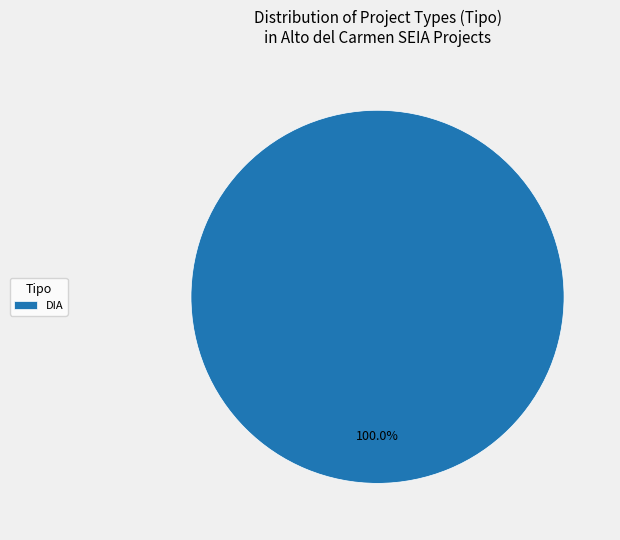

Which category accounts for the majority?

DIA